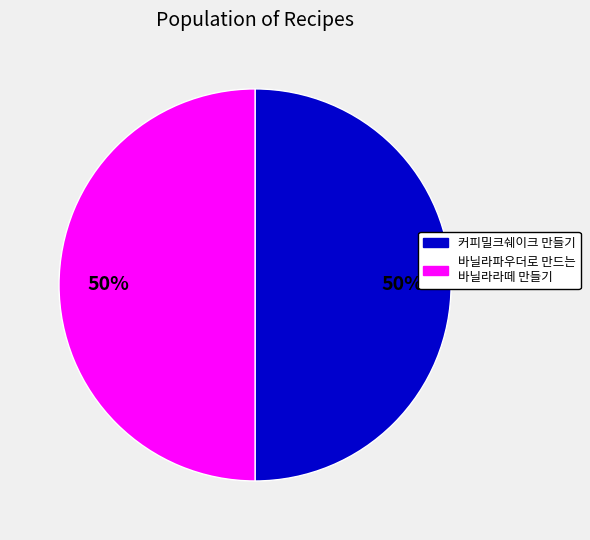

To the nearest percent, what is the average slice percentage?

50%